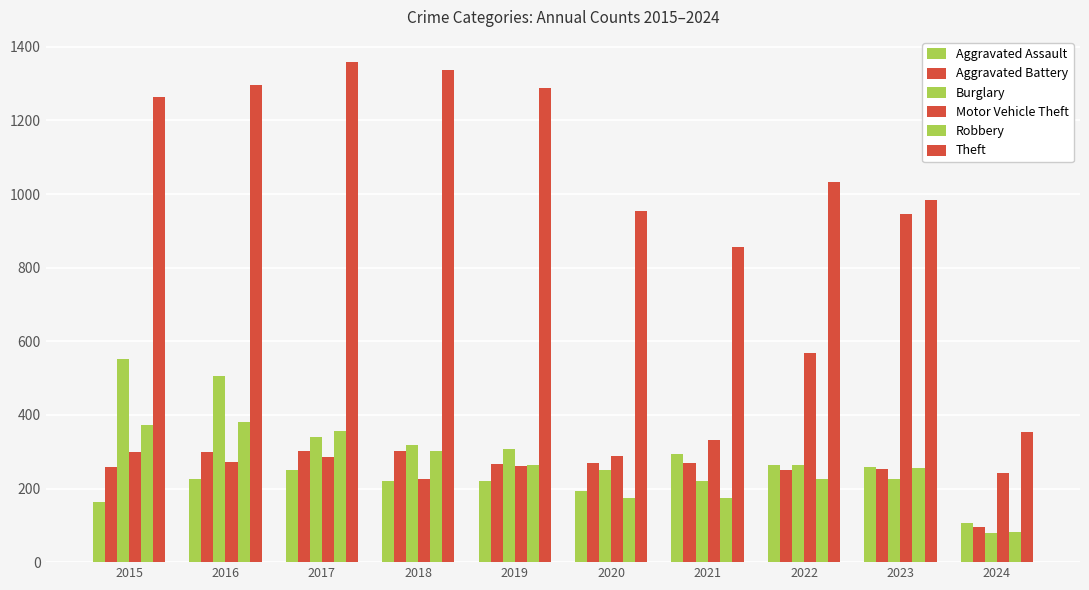

How many data points in Aggravated Battery are less than 268?

5